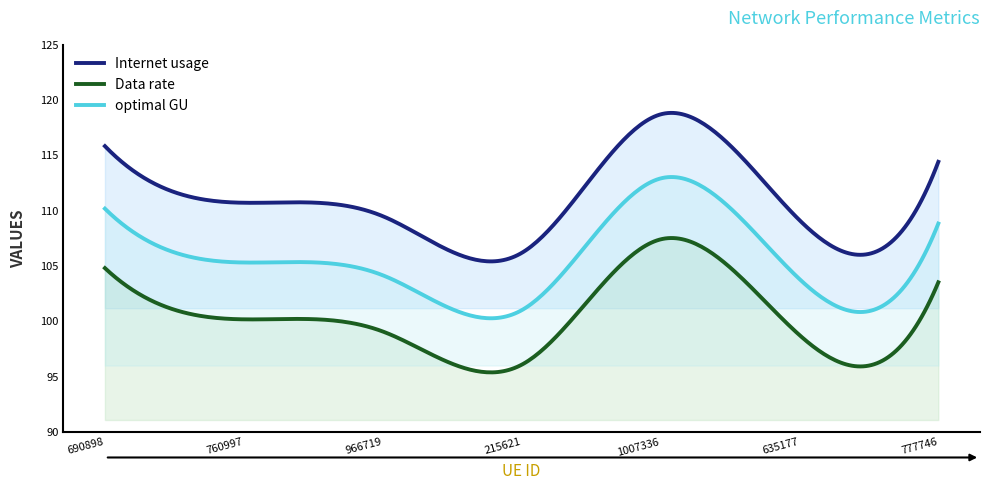

Rank the series by their average value, from lowest to highest.

Data rate, optimal GU, Internet usage